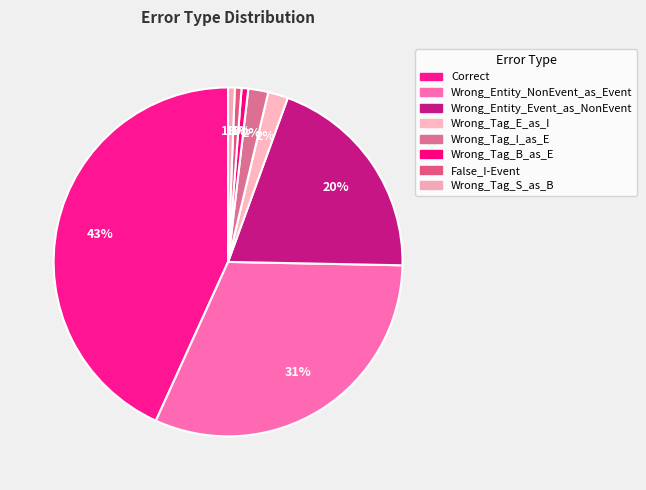

To the nearest percent, what is the difference between the Wrong_Tag_S_as_B and Wrong_Tag_I_as_E slice percentages?

1%